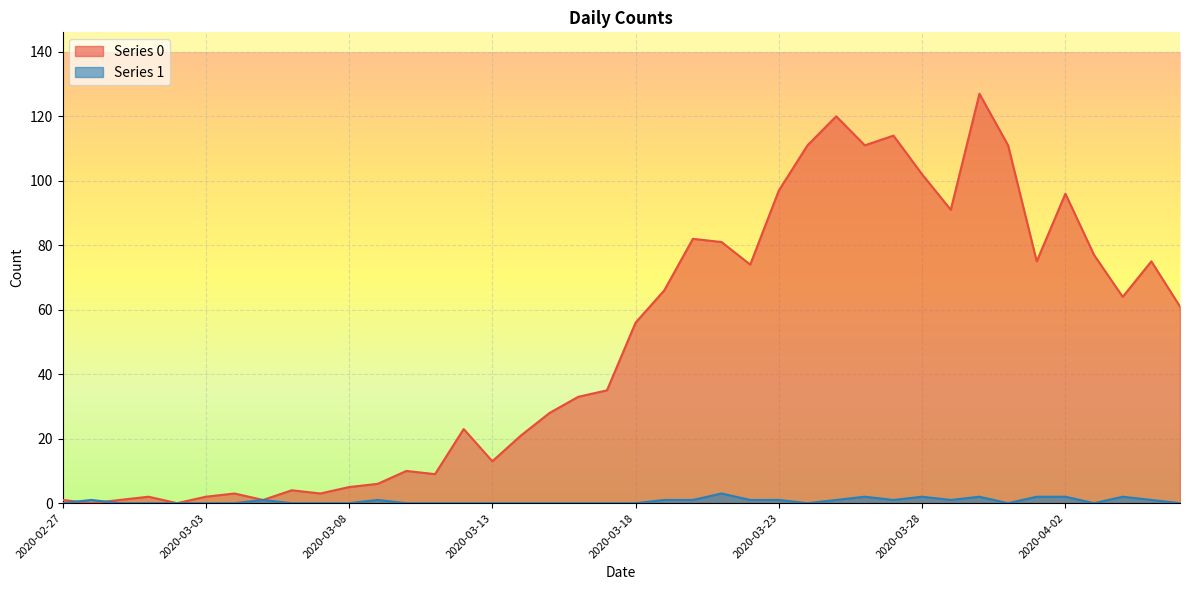

At which label does Series 1 reach its peak?

2020-03-21